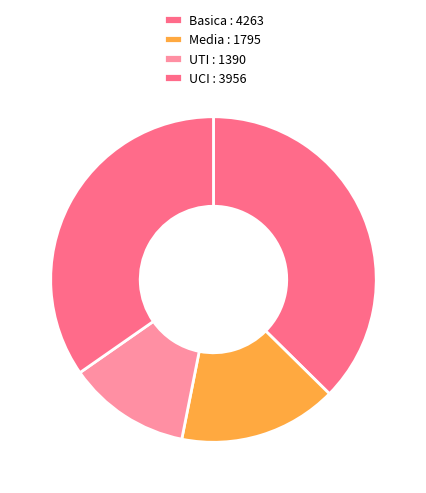

How many slices are in this pie chart?

4